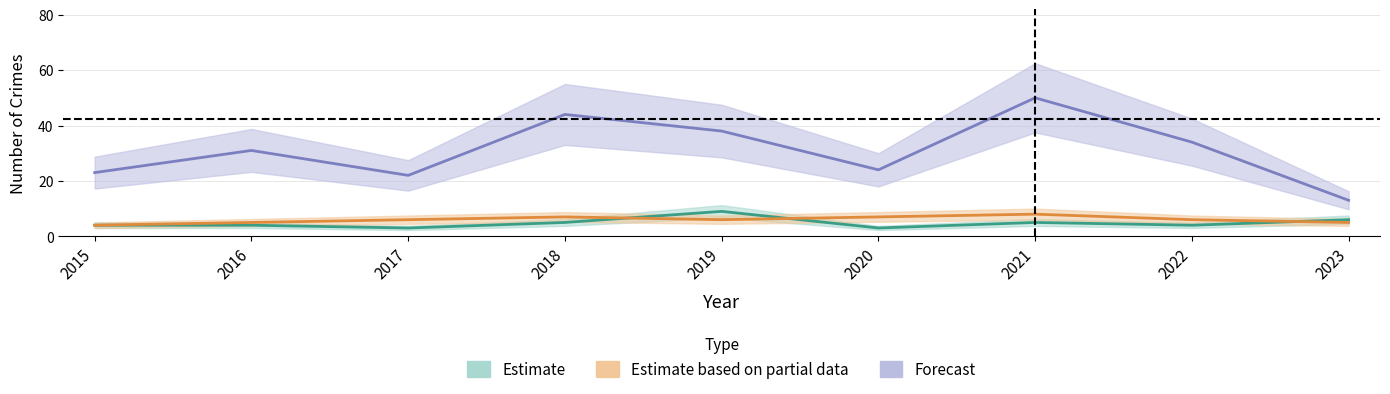

Which series has the widest spread of values?

Robbery